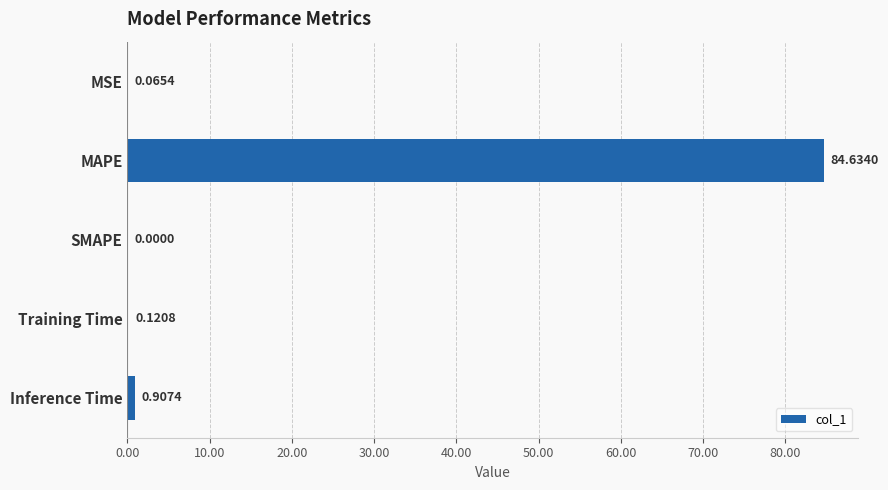

At which category does the chart reach its peak across all series?

MAPE